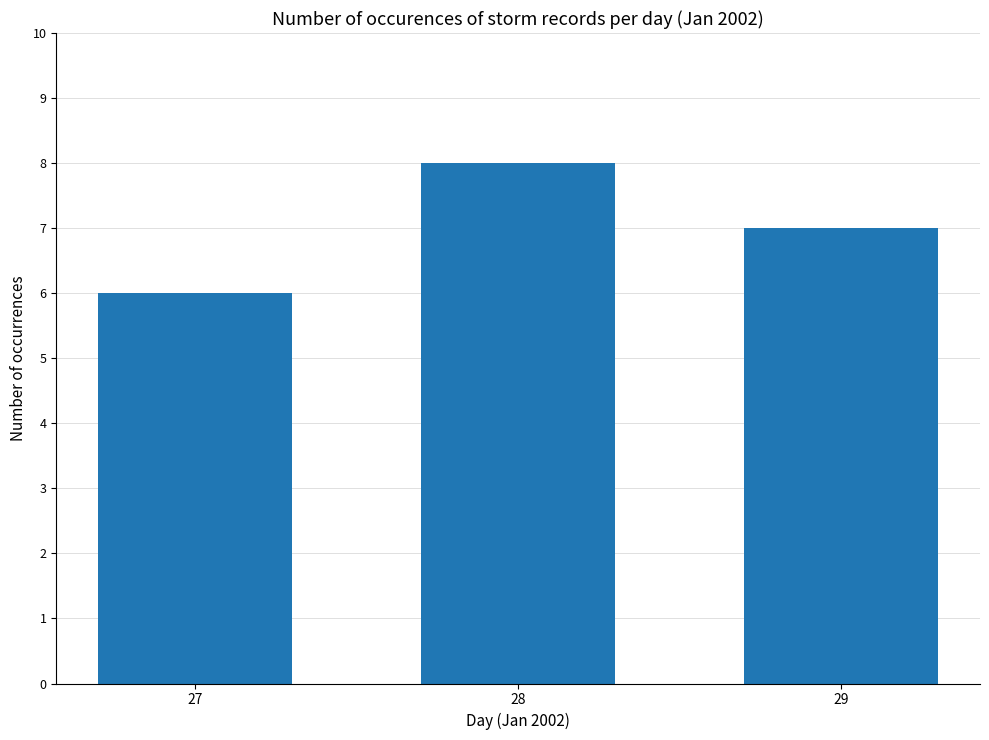

At which label does the data first exceed 7?

28